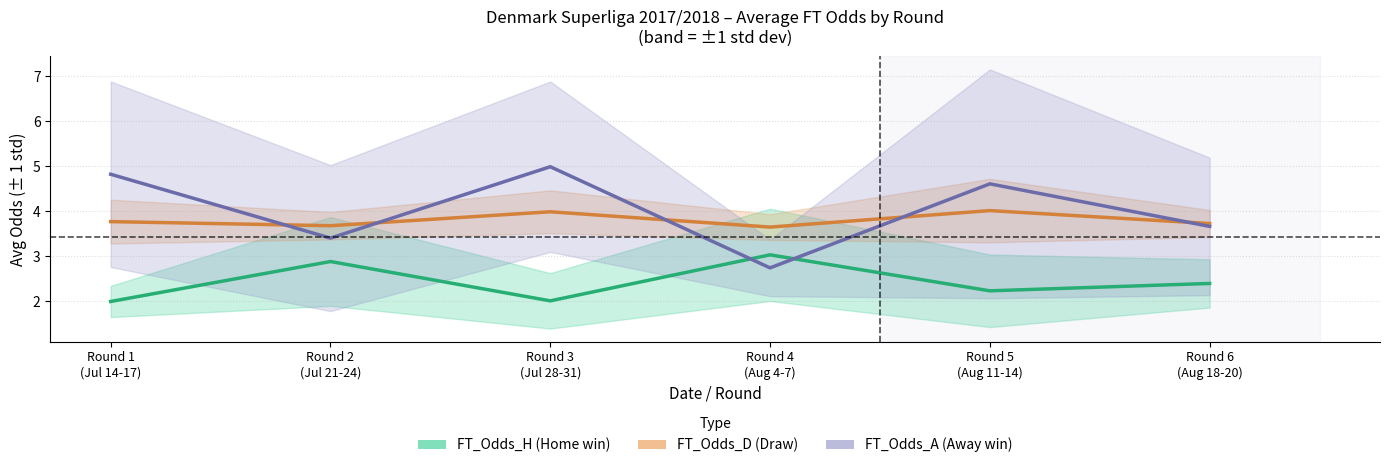

How many values in the FT_Odds_H (Home win odds) series are below 2?

1